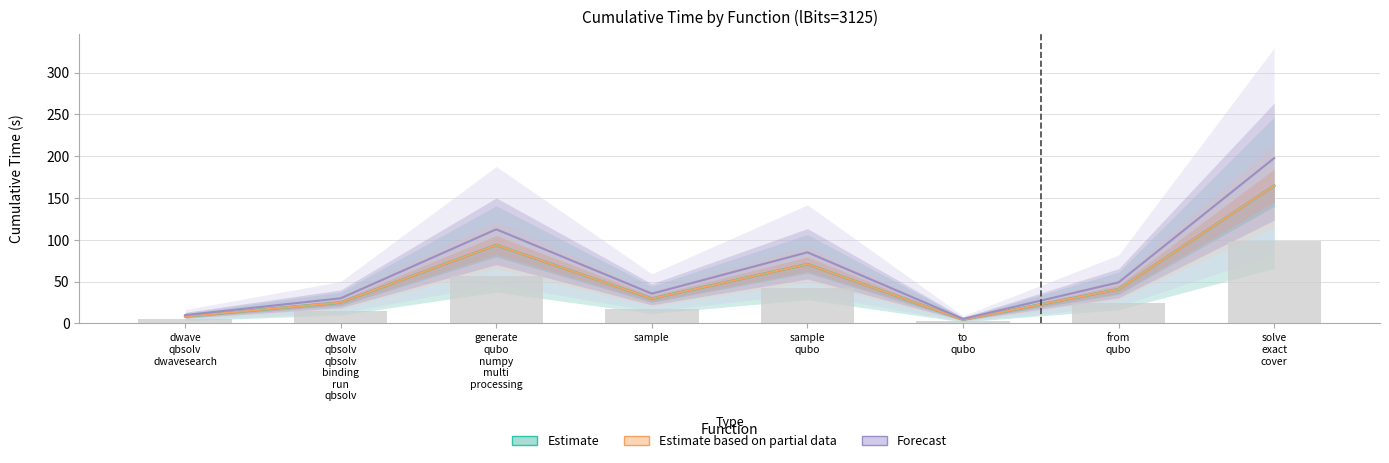

At how many categories does at least one series exceed 22?

6